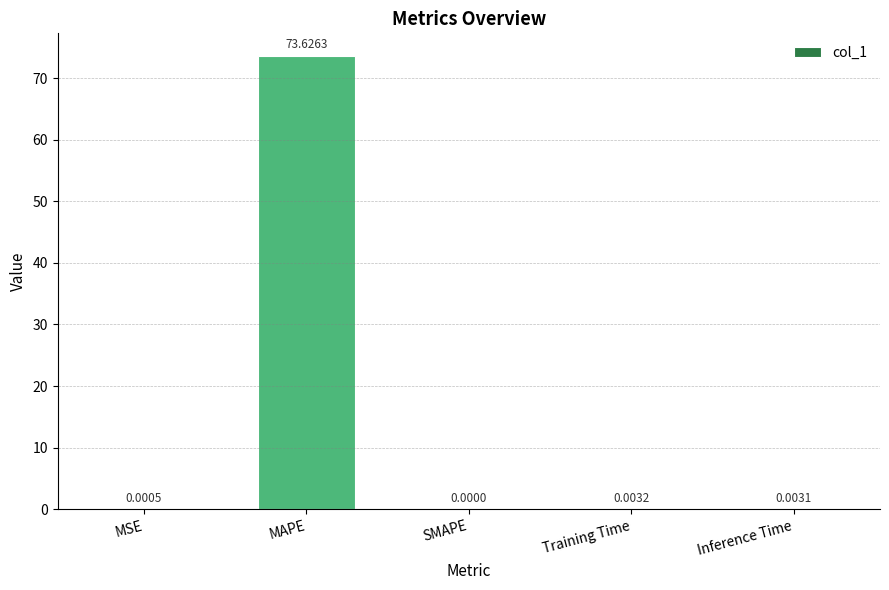

At which label is the value closest to 36?

Training Time